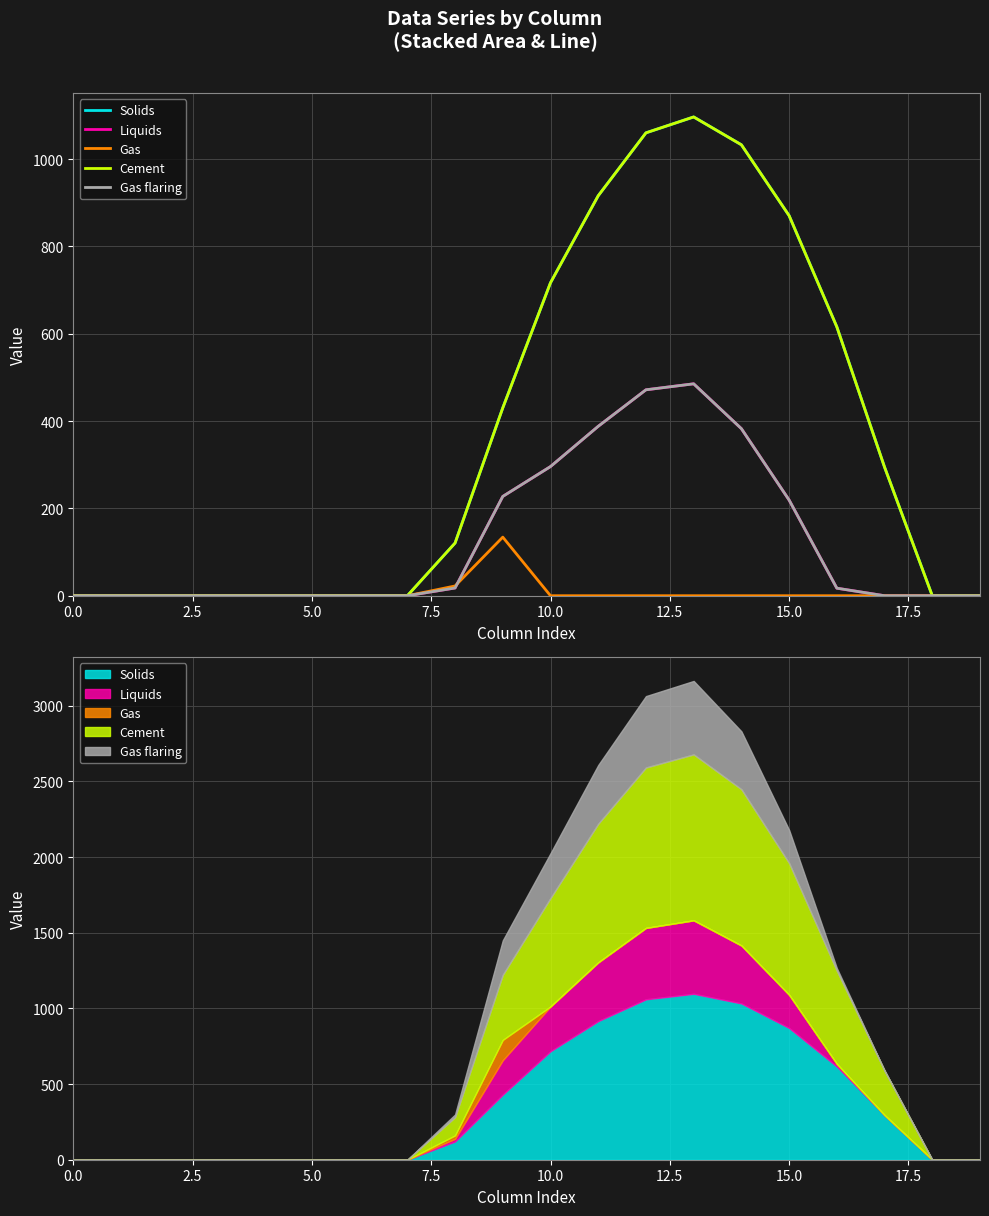

True or false: Liquids has a value of -277.6 at 5.0.

False